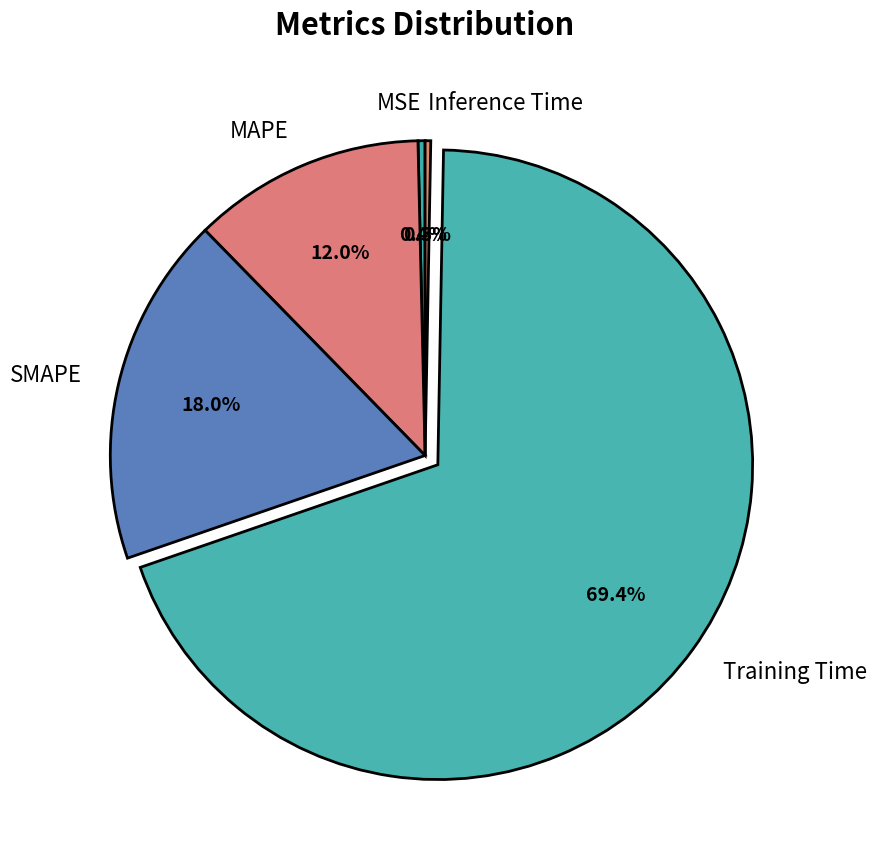

Is it true that SMAPE is 9% of the pie?

False